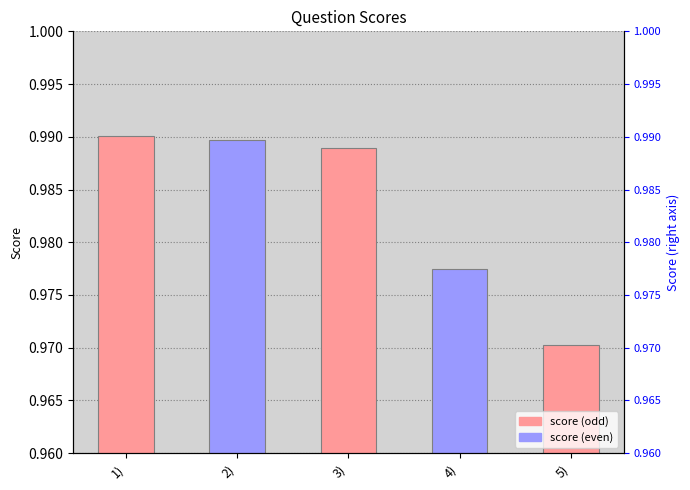

What value does the data have at 2)?

1.0